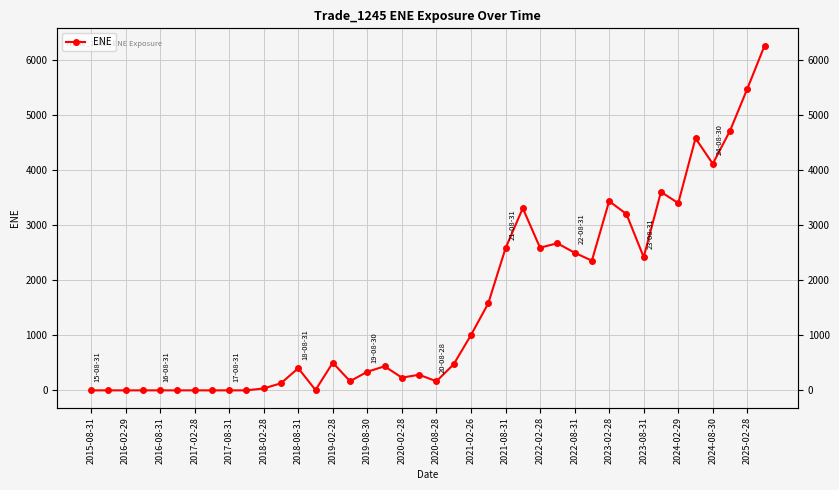

How many lines are shown in the chart?

1